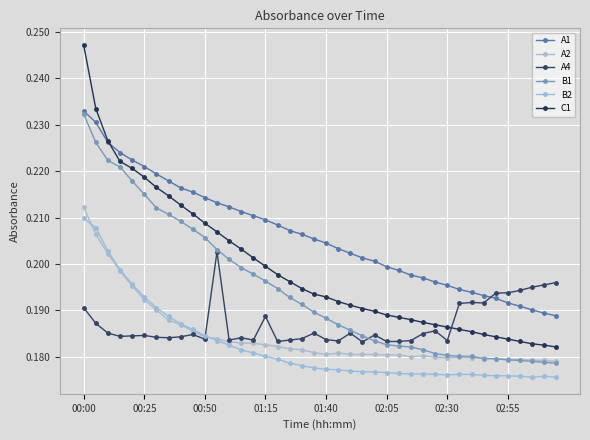

Does the chart have visible grid lines?

Yes